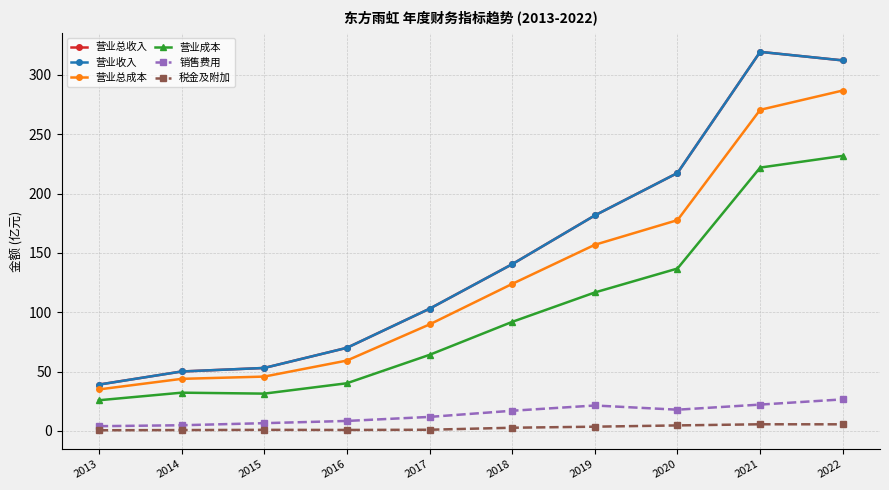

The 营业总收入 series shows 85.7 at 2015. True or false?

False